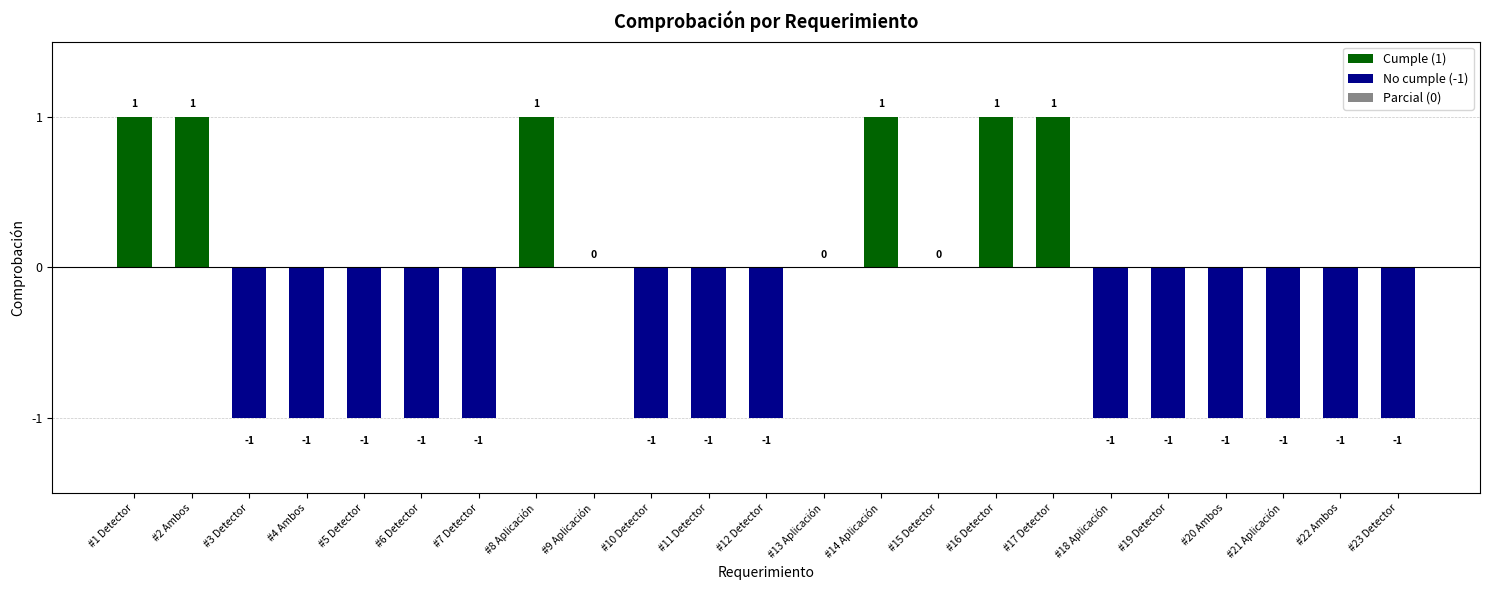

What is the value of the 21st bar from the left?

-1